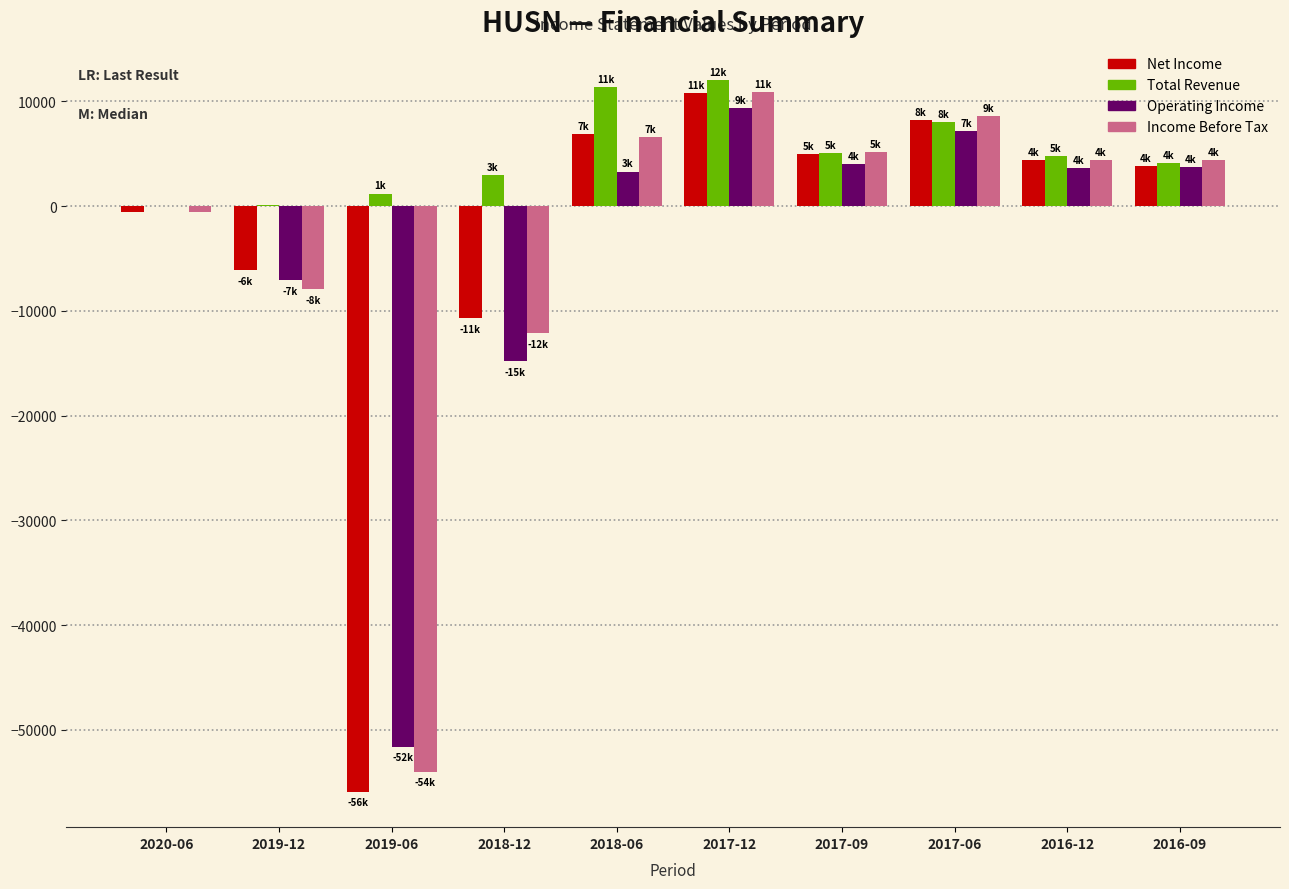

What is the sum of all Income Before Tax values?

-34500